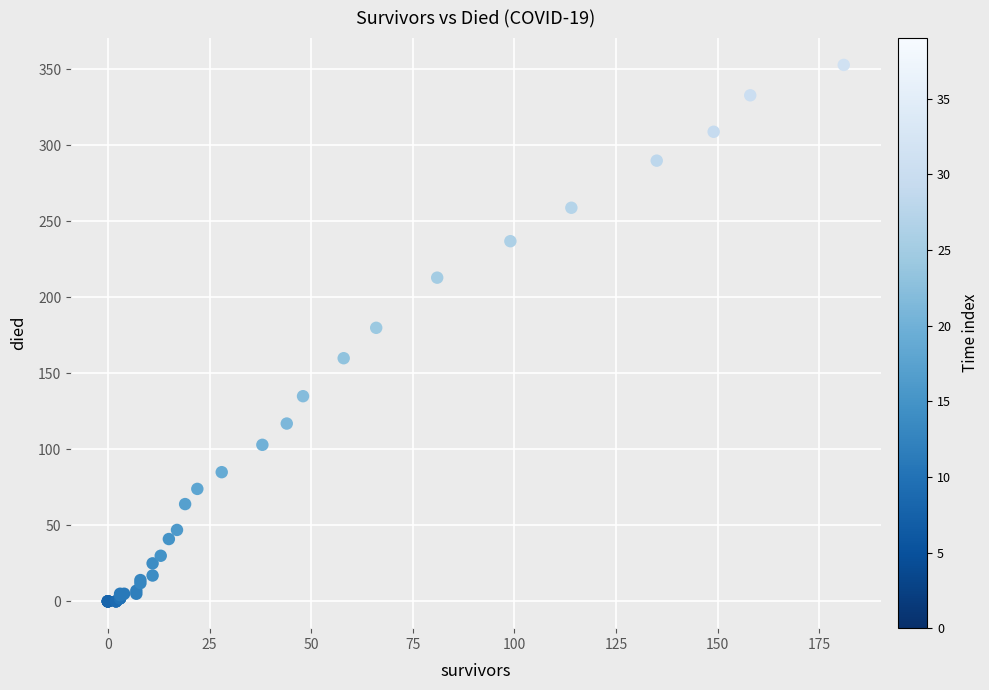

What Y value in the scatter plot is closest to 176?

180